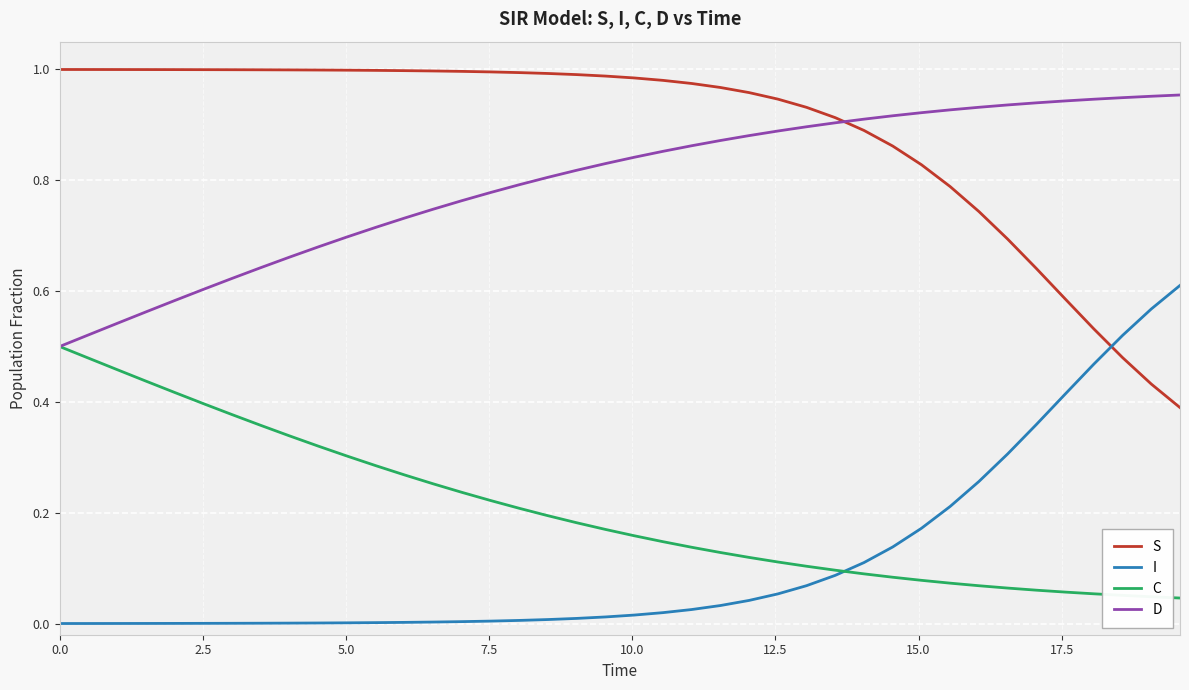

How many times do I and S cross each other?

1